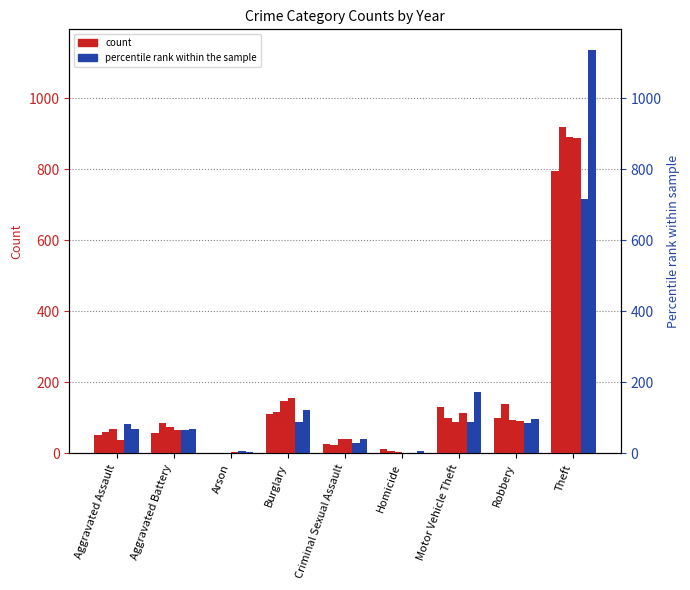

Reading right to left, list all the values displayed in this chart.

2015: Theft=795	Robbery=100	Motor Vehicle Theft=130	Homicide=12	Criminal Sexual Assault=27	Burglary=112	Arson=2	Aggravated Battery=57	Aggravated Assault=52
2016: Theft=920	Robbery=139	Motor Vehicle Theft=100	Homicide=8	Criminal Sexual Assault=24	Burglary=117	Arson=1	Aggravated Battery=85	Aggravated Assault=60
2017: Theft=892	Robbery=93	Motor Vehicle Theft=87	Homicide=5	Criminal Sexual Assault=41	Burglary=148	Arson=1	Aggravated Battery=74	Aggravated Assault=68
2018: Theft=888	Robbery=90	Motor Vehicle Theft=114	Homicide=1	Criminal Sexual Assault=41	Burglary=157	Arson=3	Aggravated Battery=66	Aggravated Assault=37
2021: Theft=716	Robbery=86	Motor Vehicle Theft=88	Homicide=2	Criminal Sexual Assault=29	Burglary=87	Arson=8	Aggravated Battery=66	Aggravated Assault=82
2022: Theft=1137	Robbery=97	Motor Vehicle Theft=172	Homicide=7	Criminal Sexual Assault=40	Burglary=121	Arson=4	Aggravated Battery=69	Aggravated Assault=68